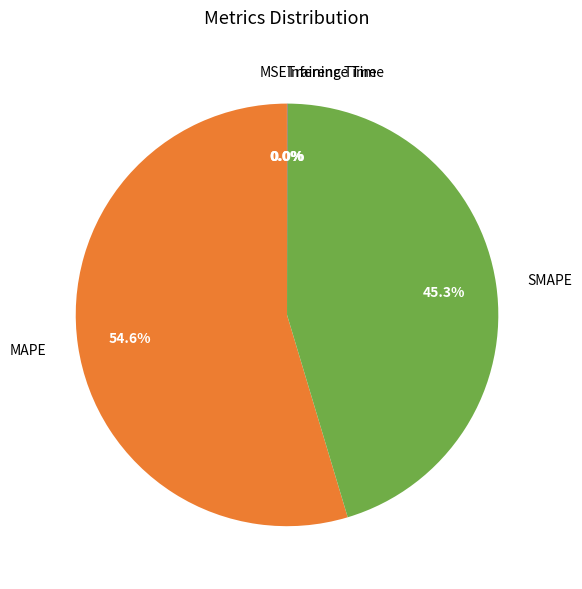

The SMAPE slice represents 45% of the pie. True or false?

True